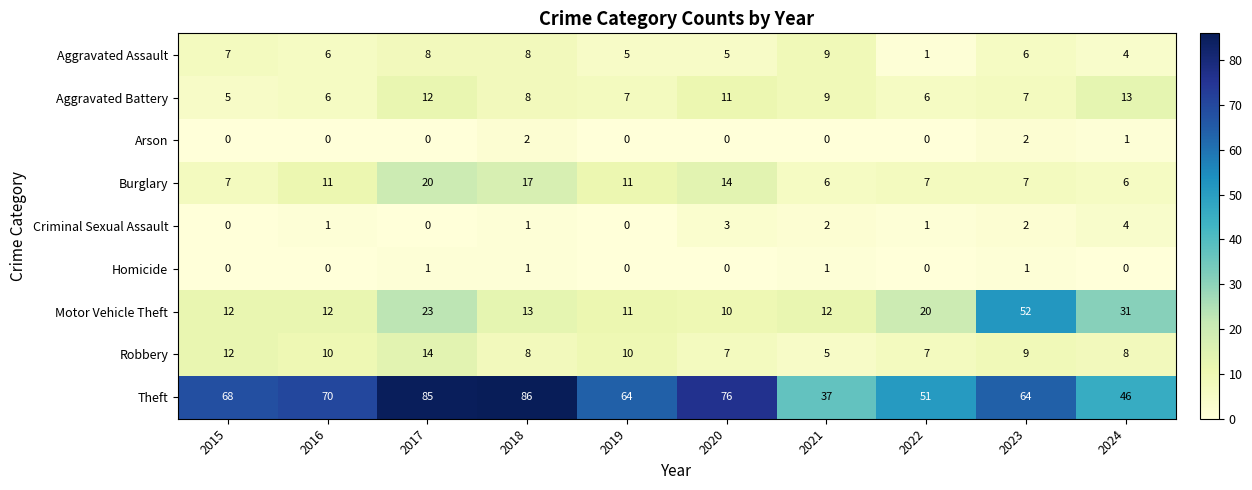

At which category is the sum across all series the highest?

2017